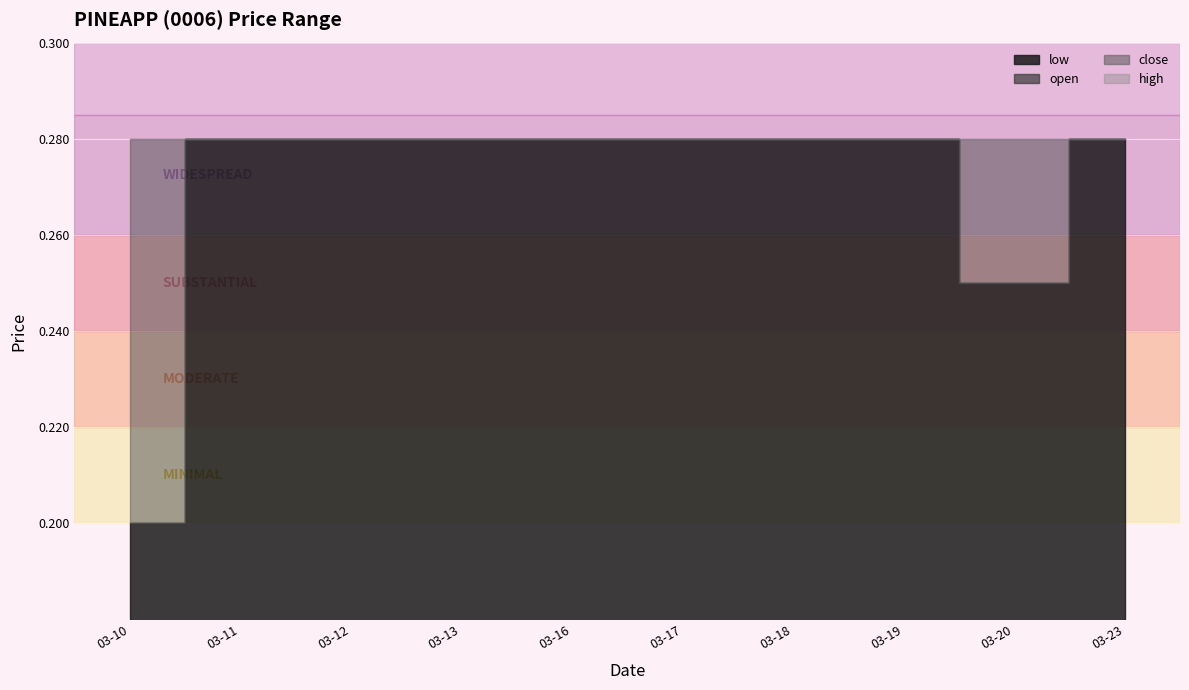

What is the sum of the low values at 2020-03-13 and 2020-03-17?

0.6